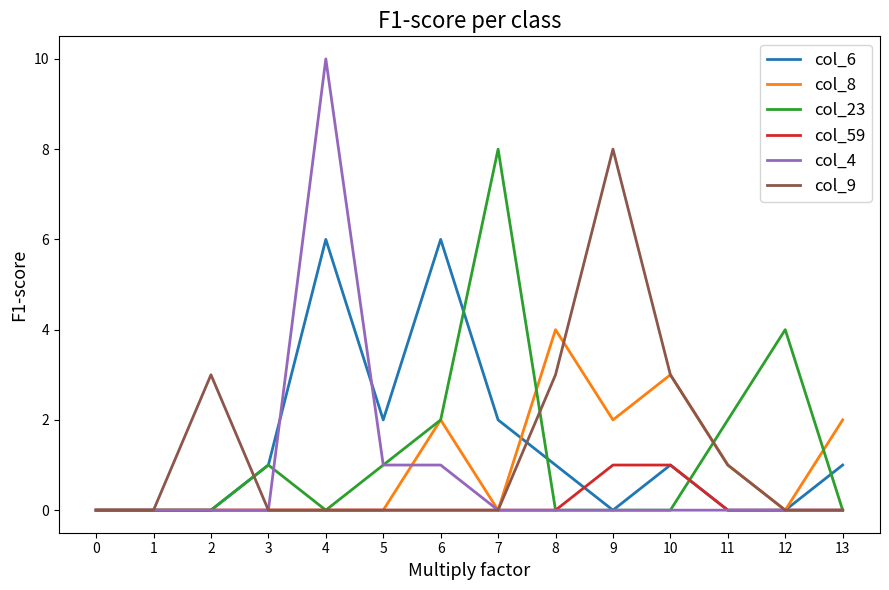

What value does the col_23 series have at 12?

4